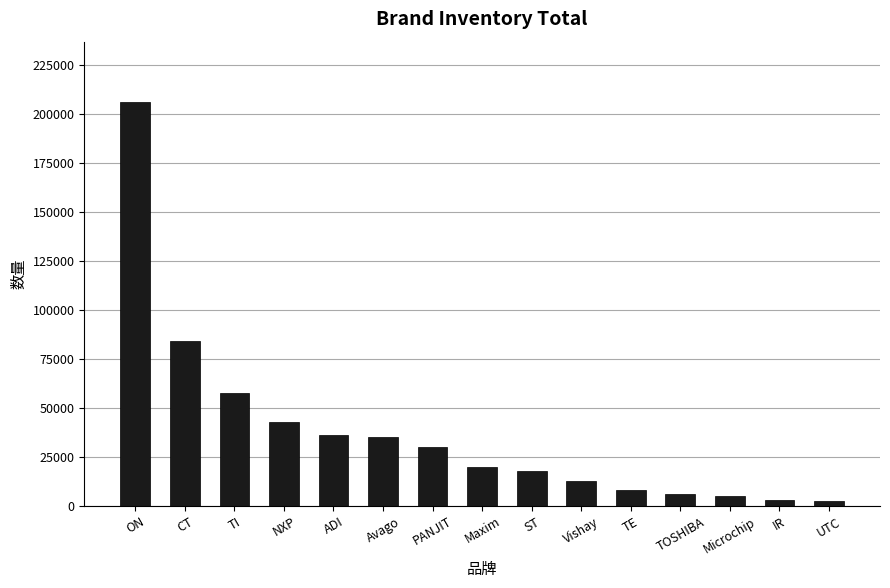

What is the change in value from ON to TE?

-198000